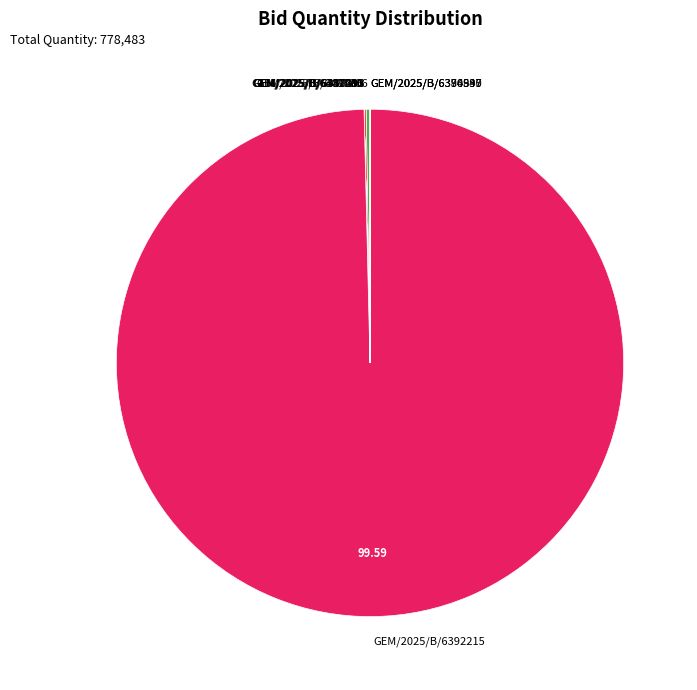

Is there a majority slice in this chart?

Yes